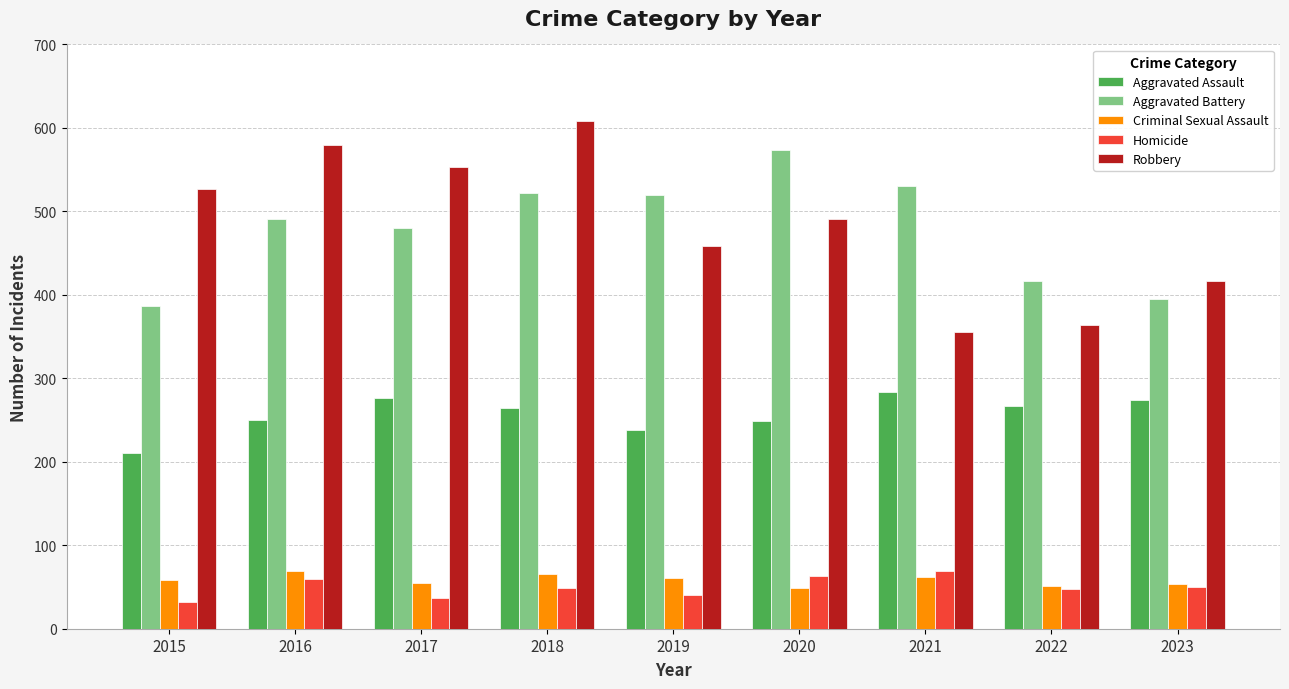

What is the maximum value shown in the chart?

608